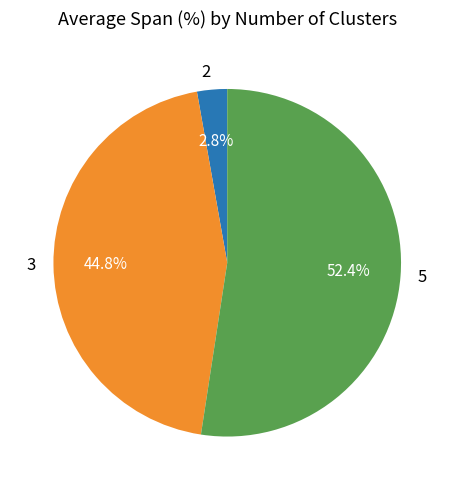

To the nearest percent, what portion does 5 represent?

52%